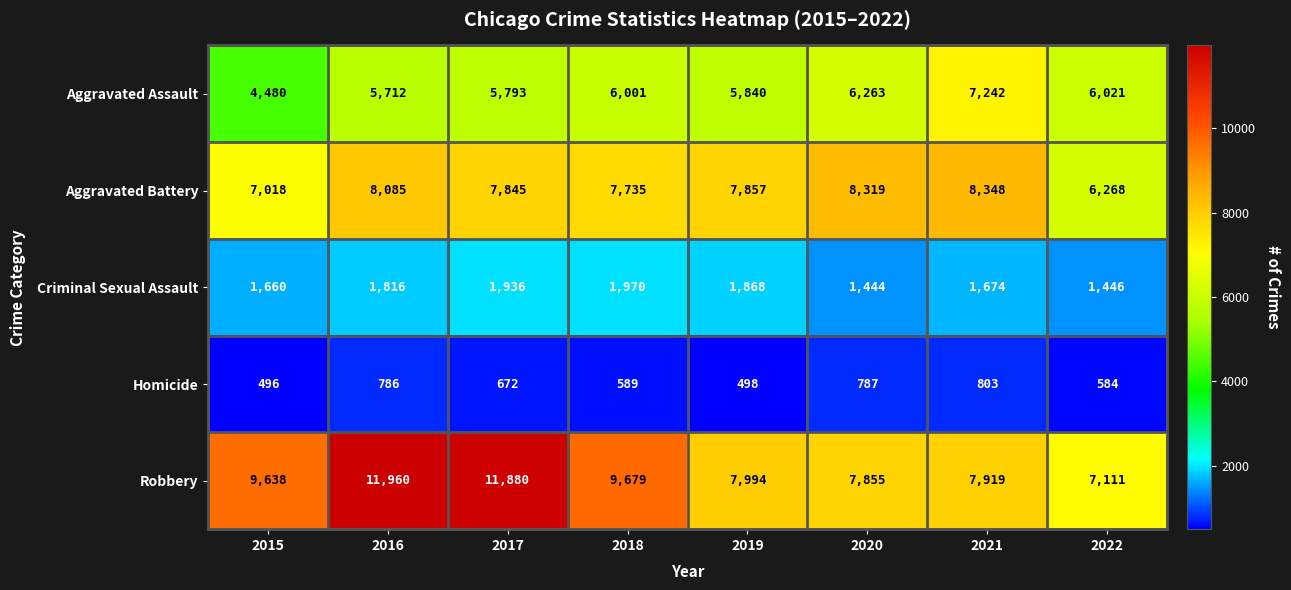

Is it true that Homicide equals 672 at 2017?

True